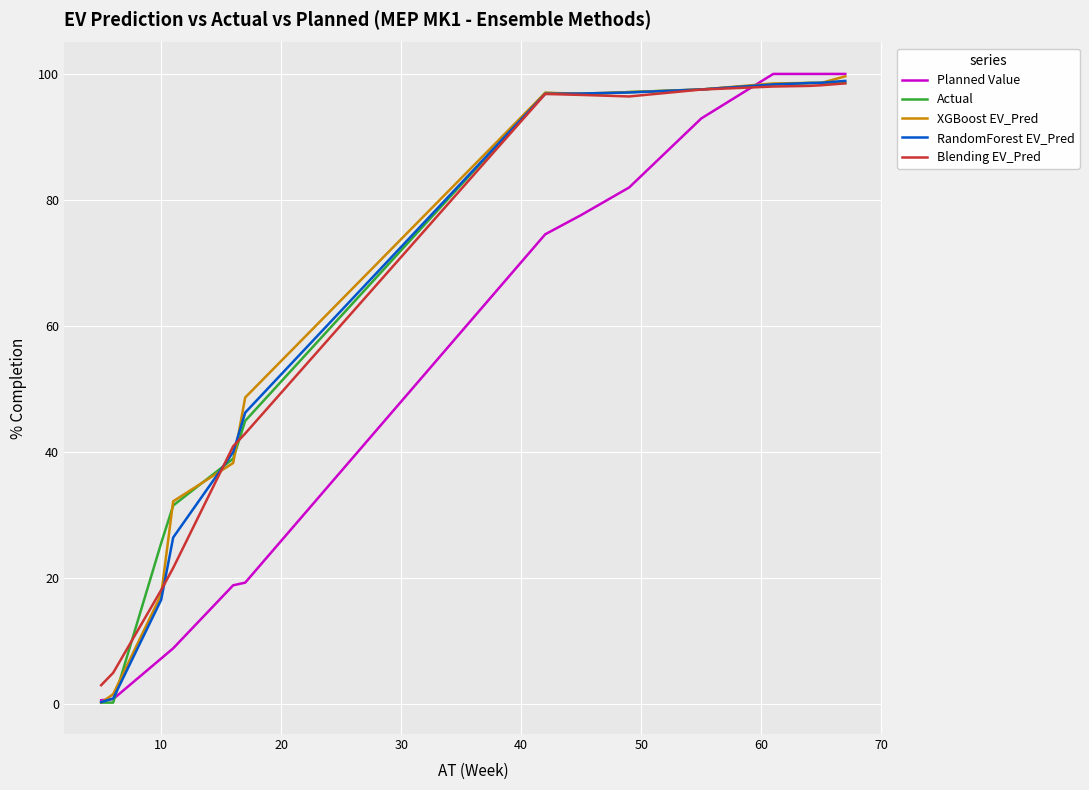

What is the maximum value for Planned Value?

100.0